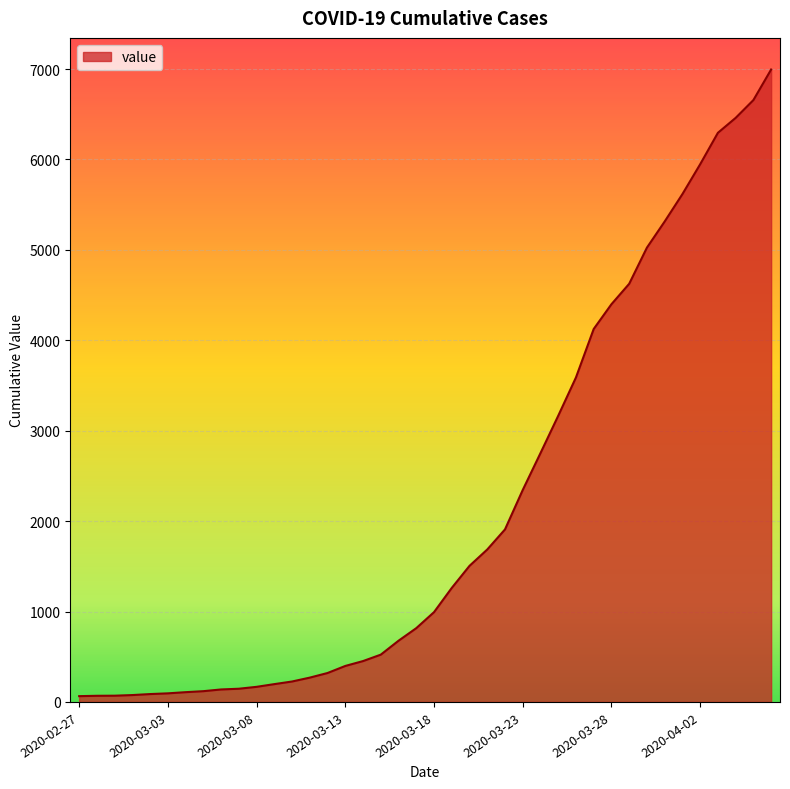

What is the maximum value shown in the chart?

6995